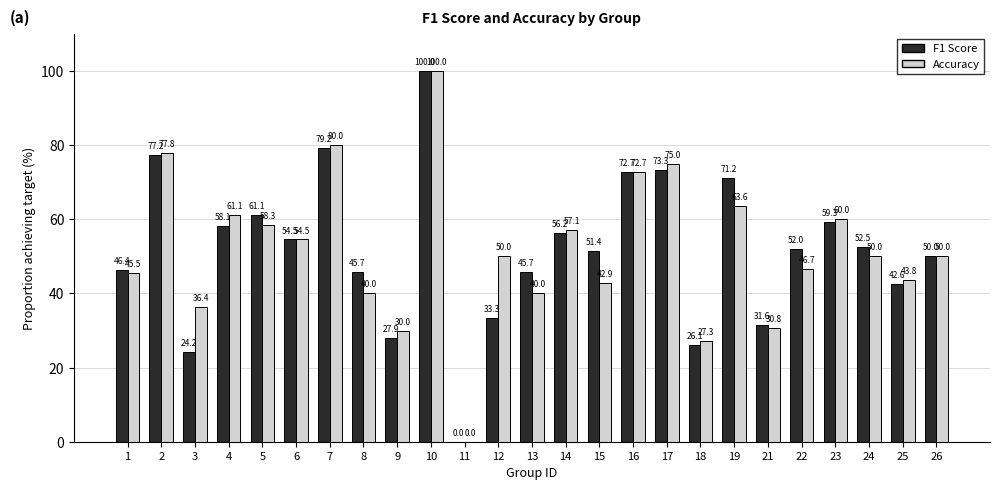

What is the maximum value for F1 Score?

100.0